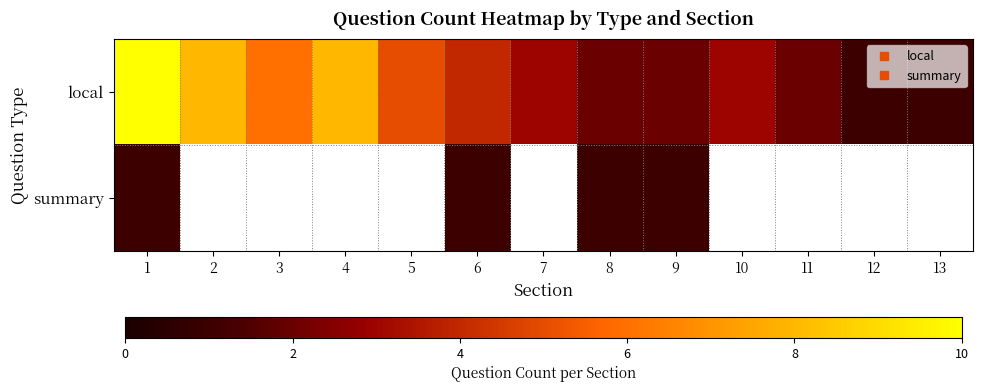

At which category does the chart reach its peak across all series?

1